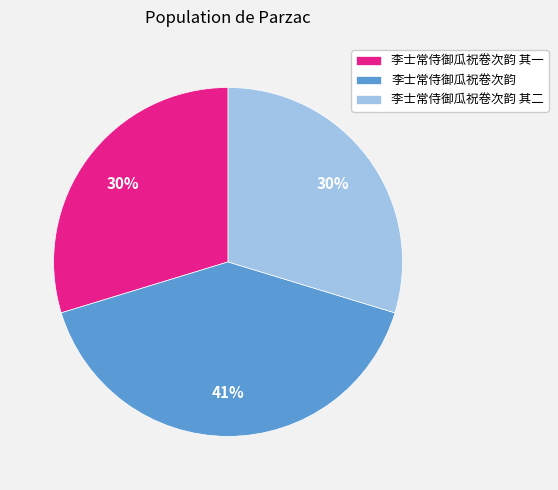

Is the sum of 李士常侍御瓜祝卷次韵 其二 and 李士常侍御瓜祝卷次韵 greater than half?

Yes